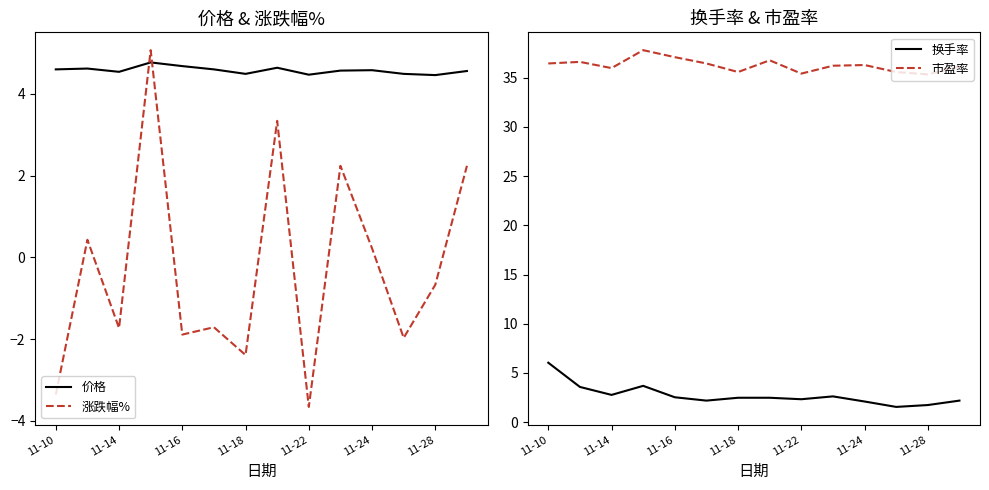

Rank the series by their maximum value, from lowest to highest.

价格, 涨跌幅%, 换手率, 市盈率